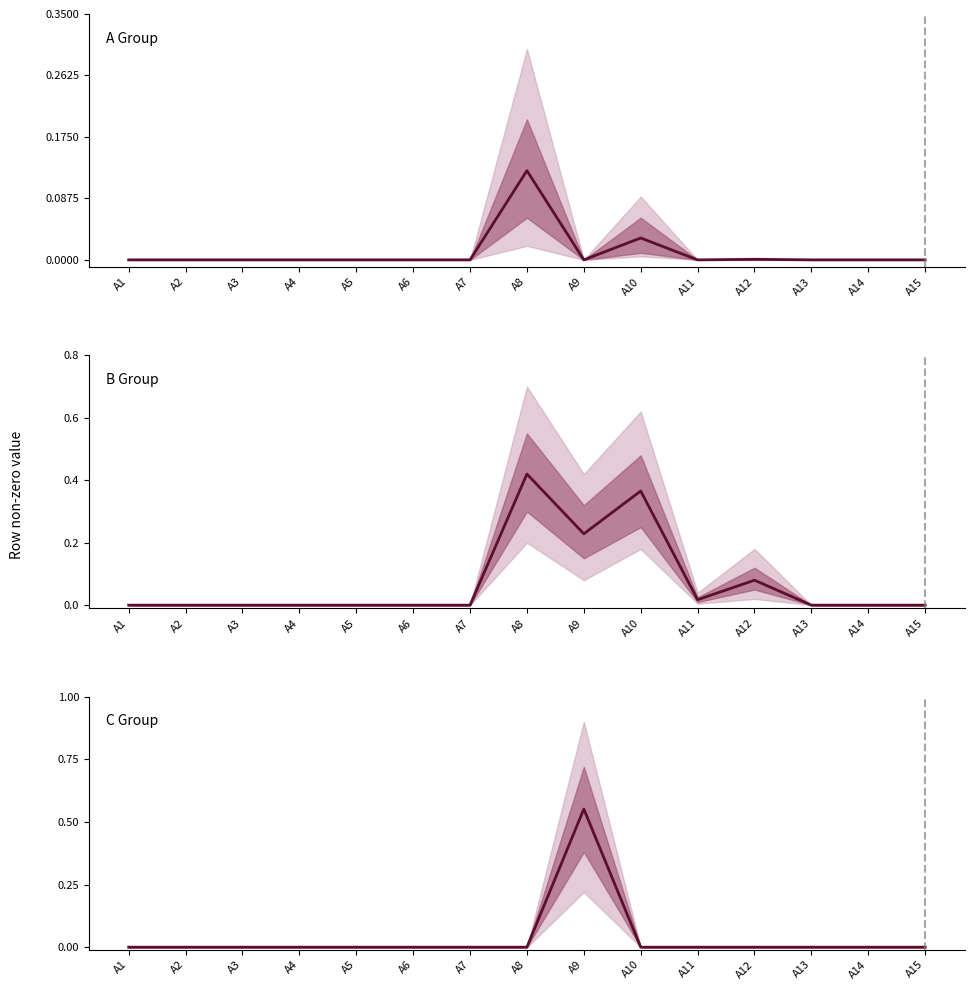

Reading left to right, extract all data points from this chart.

A Group: A1=0.0	A2=0.0	A3=0.0	A4=0.0	A5=0.0	A6=0.0	A7=0.0	A8=0.1	A9=0.0	A10=0.0	A11=0.0	A12=0.0	A13=0.0	A14=0.0	A15=0.0
B Group: A1=0.0	A2=0.0	A3=0.0	A4=0.0	A5=0.0	A6=0.0	A7=0.0	A8=0.4	A9=0.2	A10=0.4	A11=0.0	A12=0.1	A13=0.0	A14=0.0	A15=0.0
C Group: A1=0.0	A2=0.0	A3=0.0	A4=0.0	A5=0.0	A6=0.0	A7=0.0	A8=0.0	A9=0.6	A10=0.0	A11=0.0	A12=0.0	A13=0.0	A14=0.0	A15=0.0